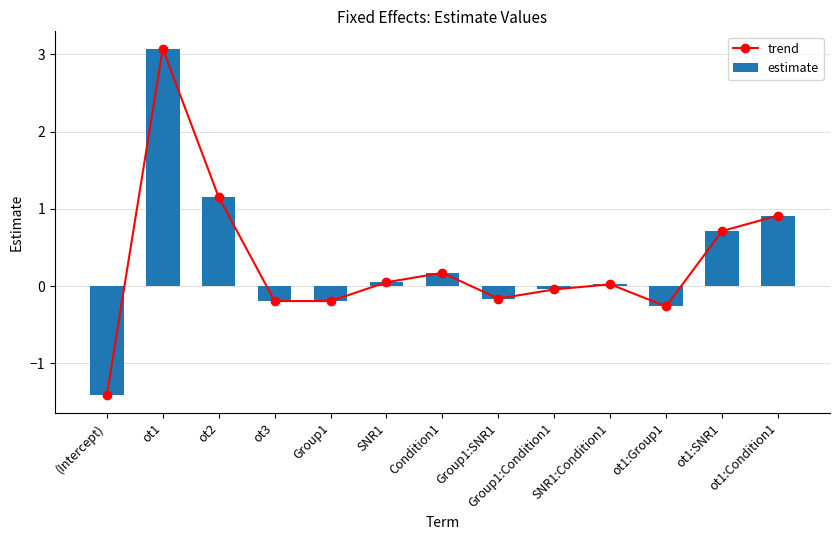

How many values in estimate are below zero?

6